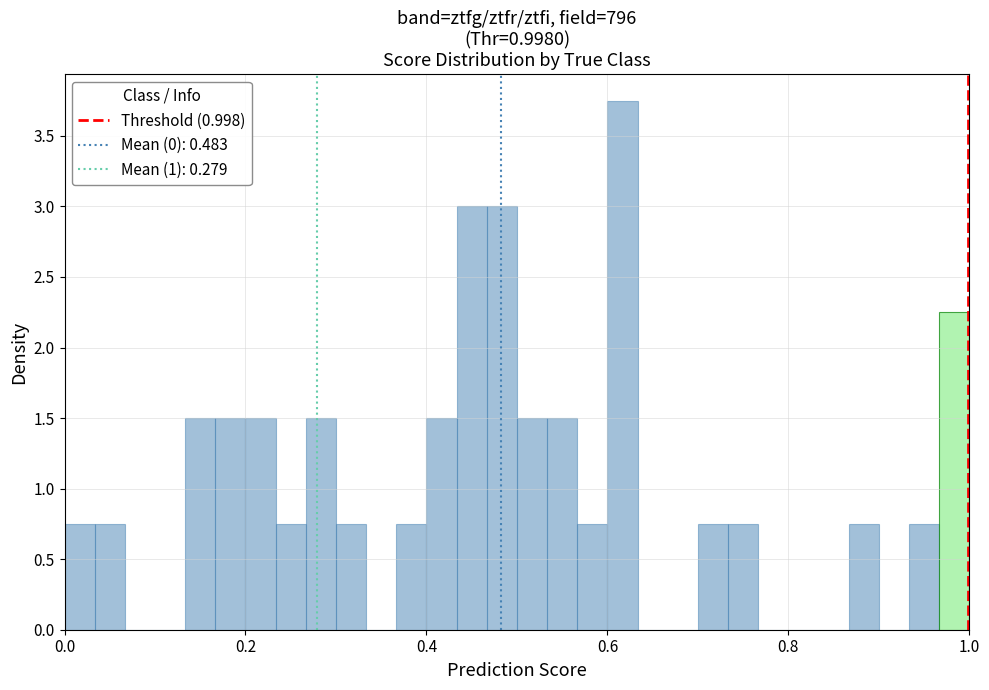

Around what value on the x-axis is the tallest bar? Give the approximate position of its centre, as read against the axis.

0.62